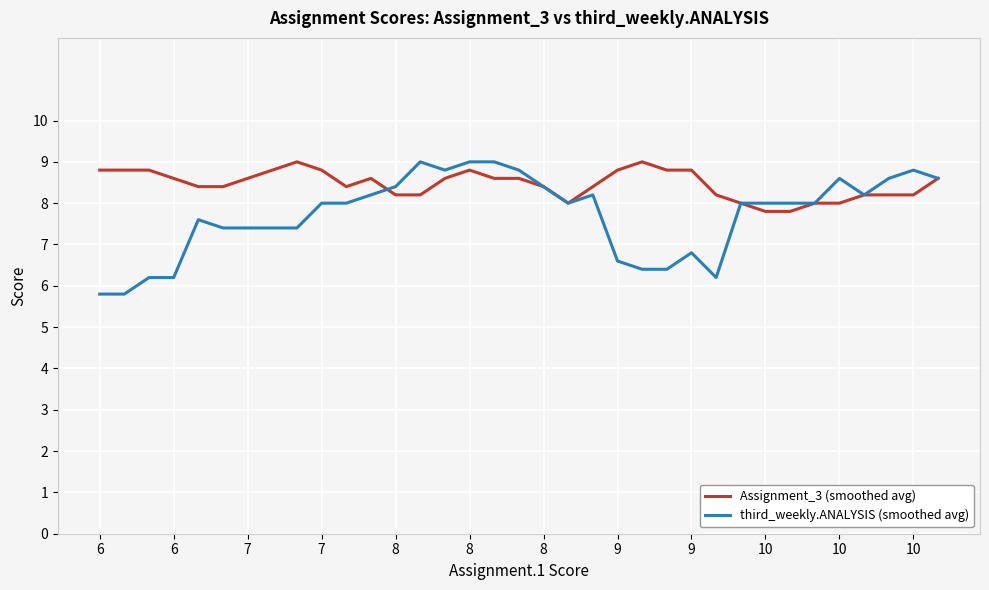

Reading left to right, list all the values displayed in this chart.

Assignment_3 (smoothed avg): 8.8	8.8	8.8	8.6	8.4	8.4	8.6	8.8	9.0	8.8	8.4	8.6	8.2	8.2	8.6	8.8	8.6	8.6	8.4	8.0	8.4	8.8	9.0	8.8	8.8	8.2	8.0	7.8	7.8	8.0	8.0	8.2	8.2	8.2	8.6
third_weekly.ANALYSIS (smoothed avg): 5.8	5.8	6.2	6.2	7.6	7.4	7.4	7.4	7.4	8.0	8.0	8.2	8.4	9.0	8.8	9.0	9.0	8.8	8.4	8.0	8.2	6.6	6.4	6.4	6.8	6.2	8.0	8.0	8.0	8.0	8.6	8.2	8.6	8.8	8.6